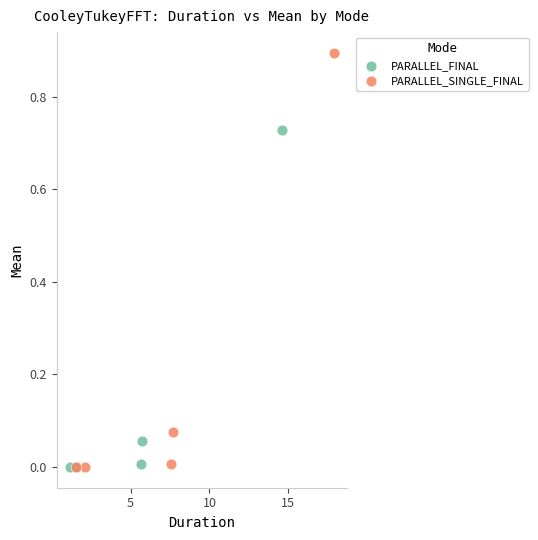

Which series has the widest spread of Y values?

PARALLEL_SINGLE_FINAL